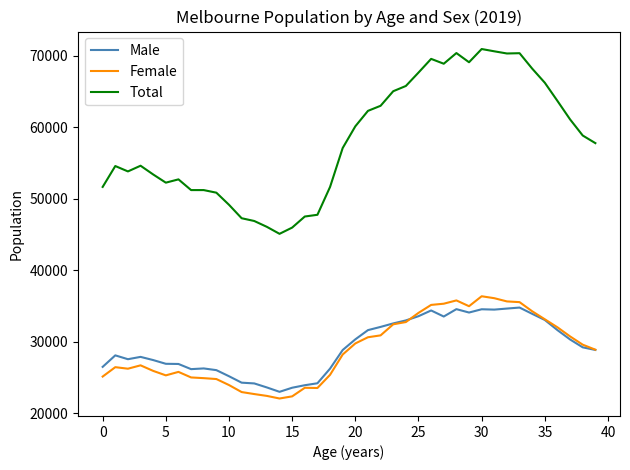

Does the chart have visible grid lines?

No